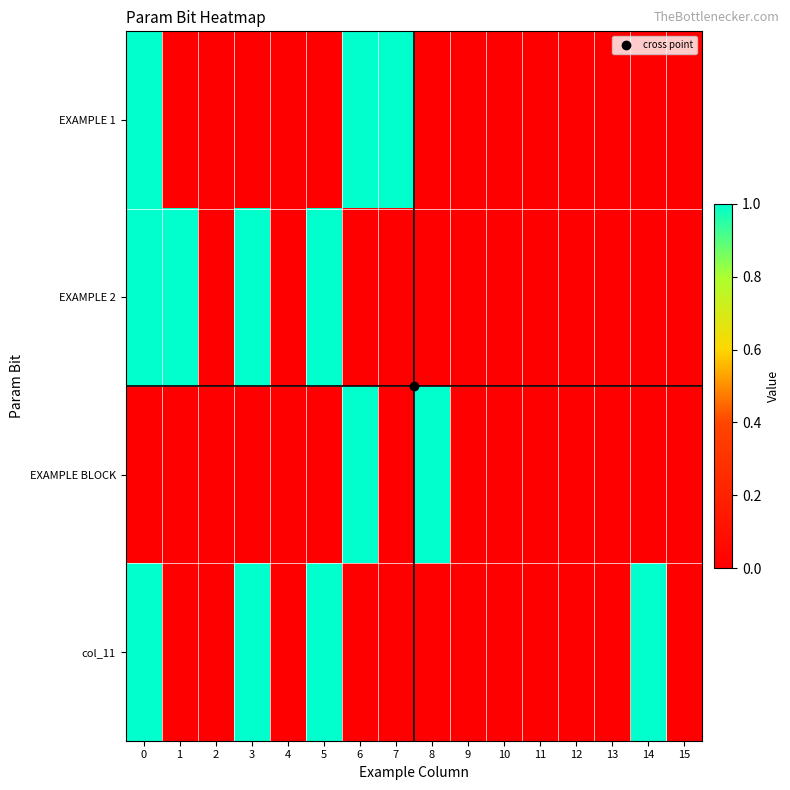

Count the number of data series in this chart.

4